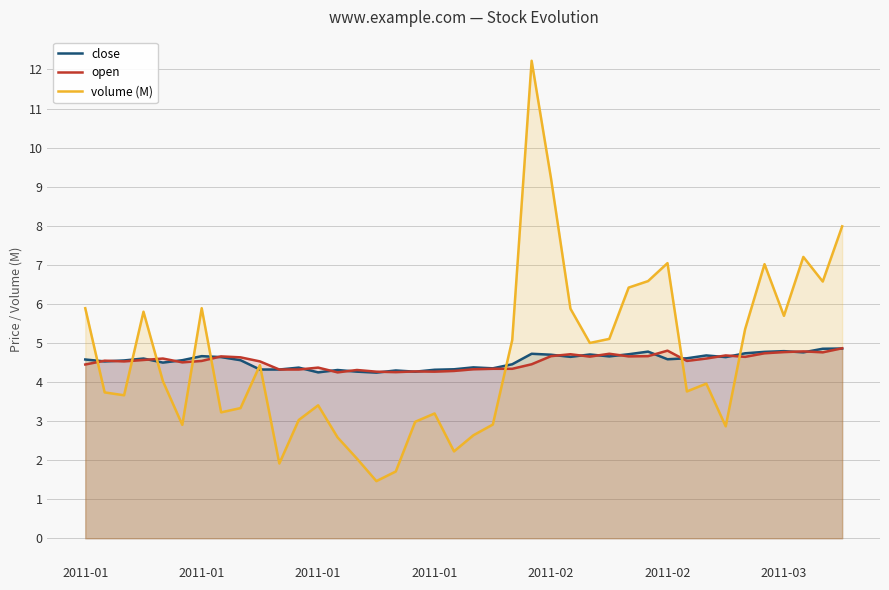

Rank the series at 39 from highest to lowest value.

volume (M), open, close